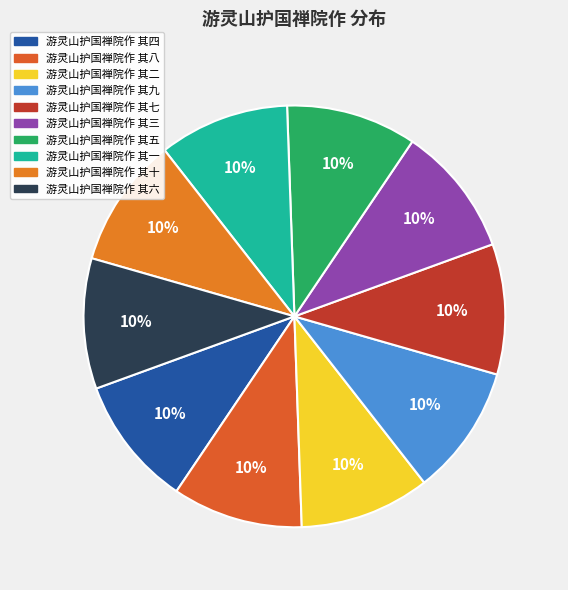

Do 游灵山护国禅院作 其十 and 游灵山护国禅院作 其五 together represent more than half of the pie?

No